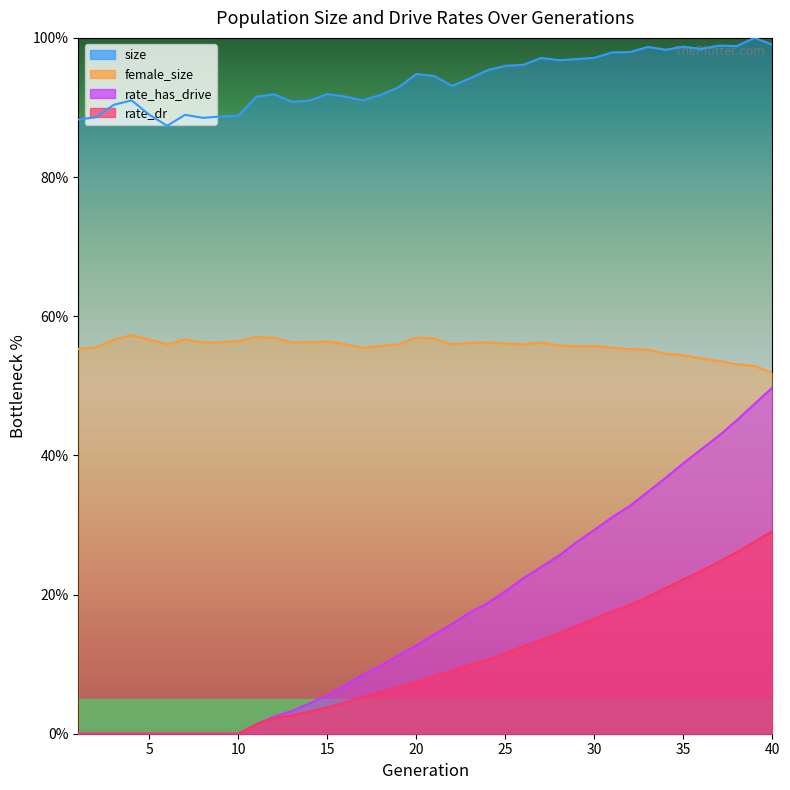

Is the value of rate_has_drive at 2 greater than the value of female_size at 36?

No